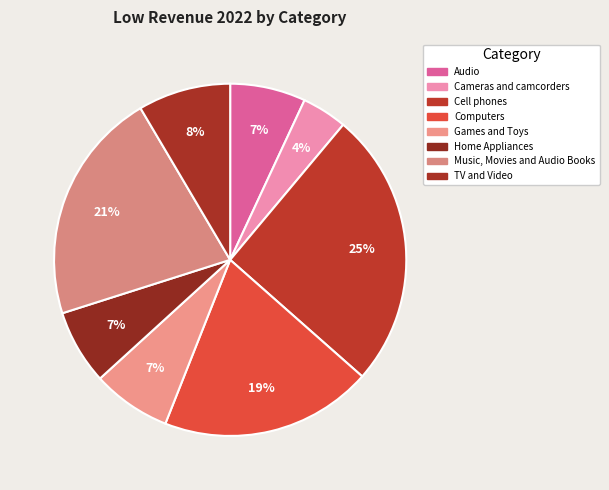

To the nearest percent, what is the combined percentage of Music, Movies and Audio Books and Cell phones?

47%